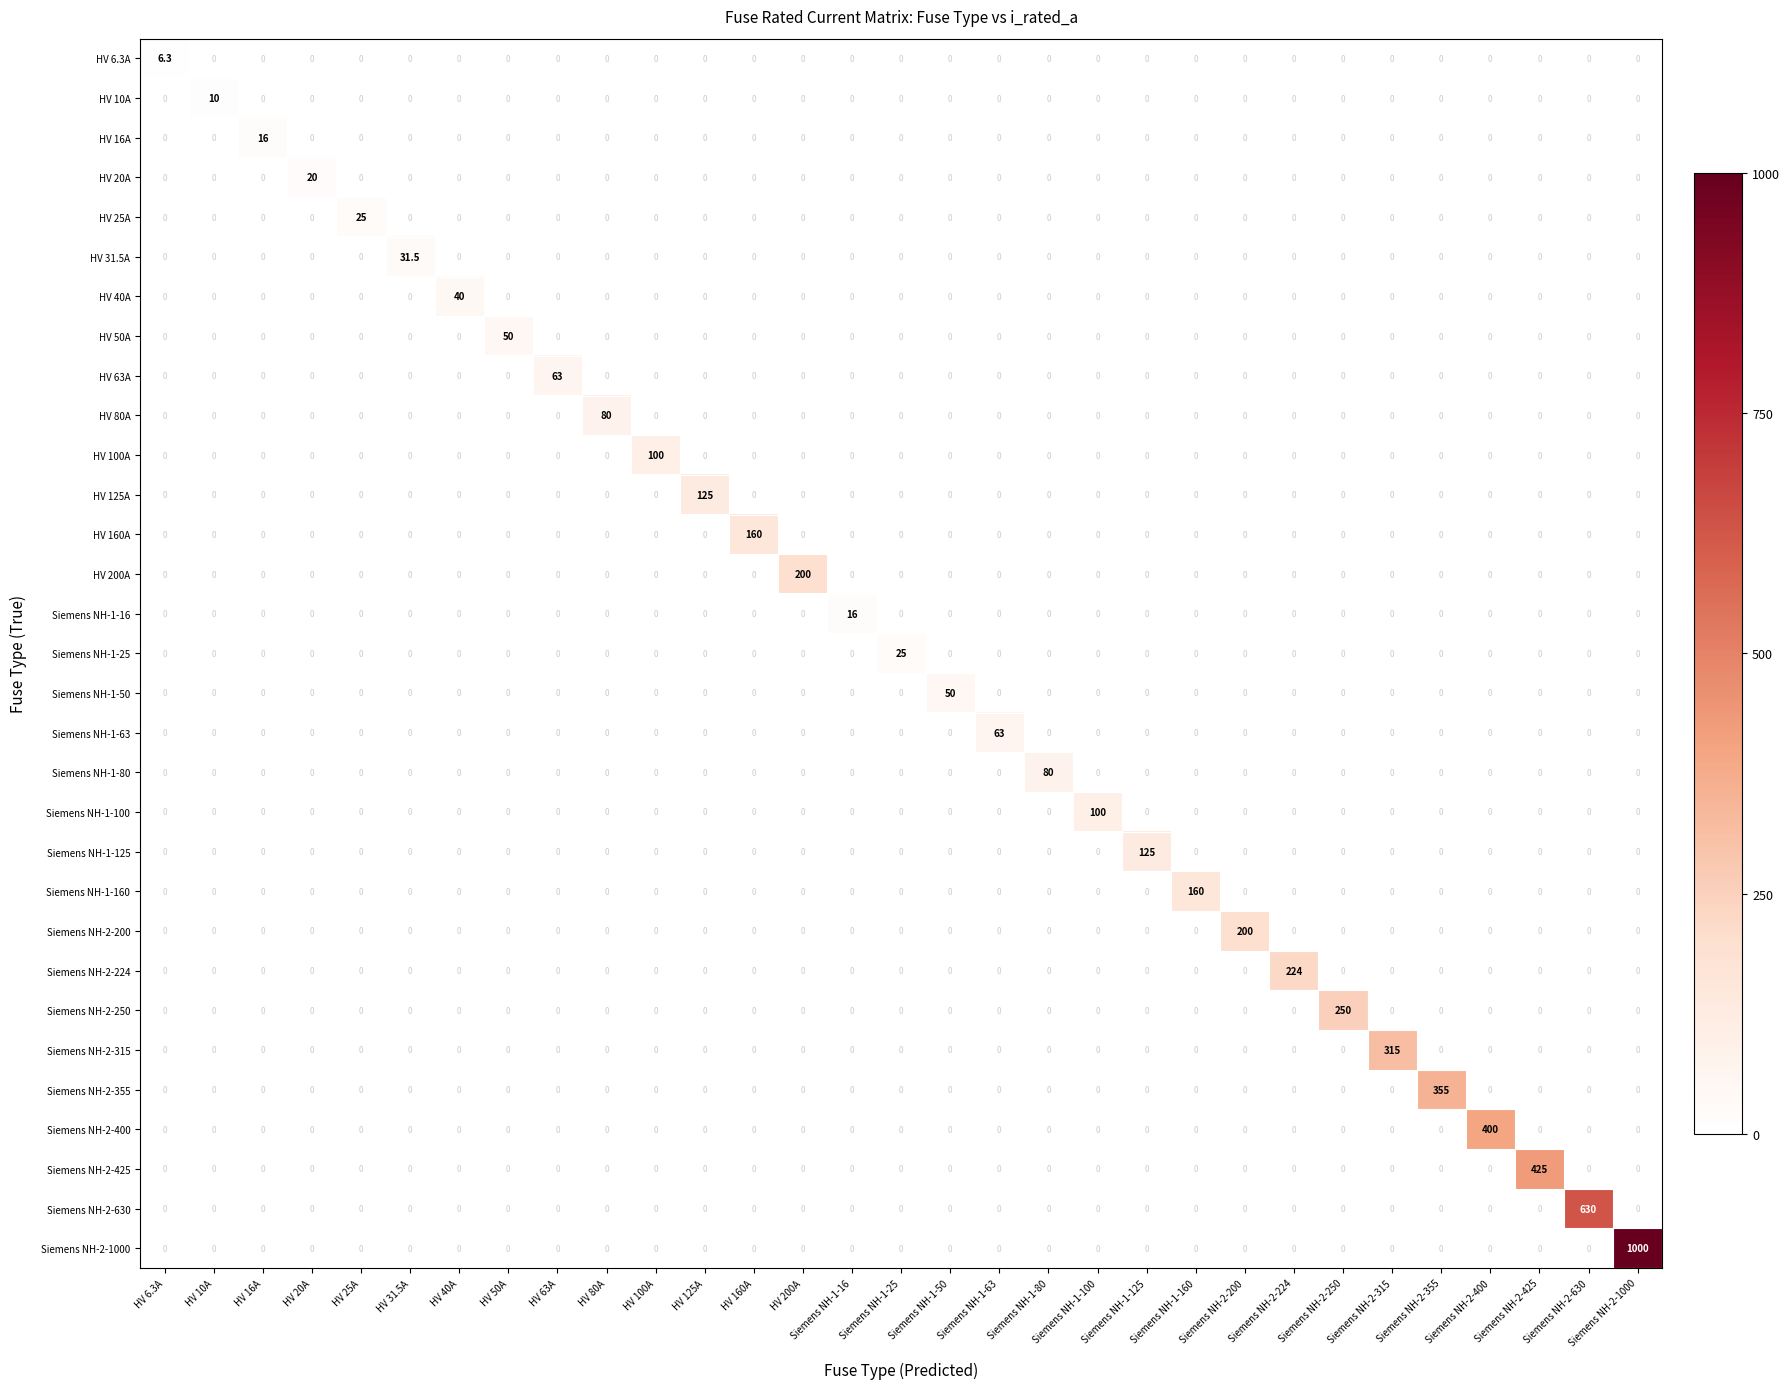

What is the difference between the highest and lowest values at Siemens NH-2-224?

224.0